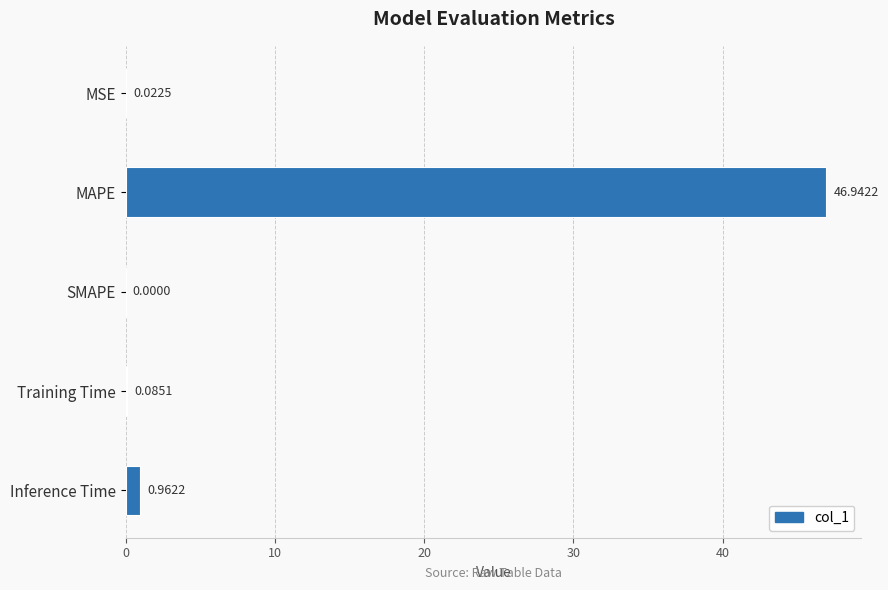

Which category has the highest value across all series?

MAPE